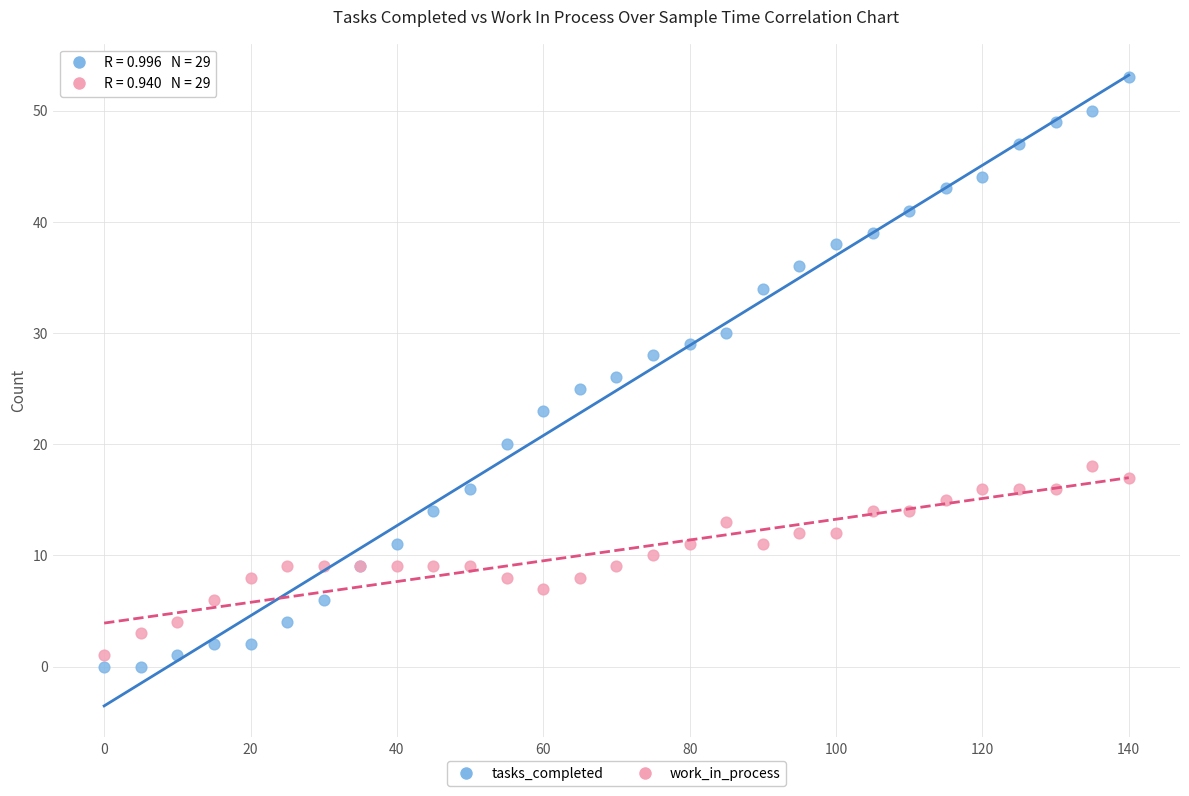

Which series contains the highest Y value?

tasks_completed